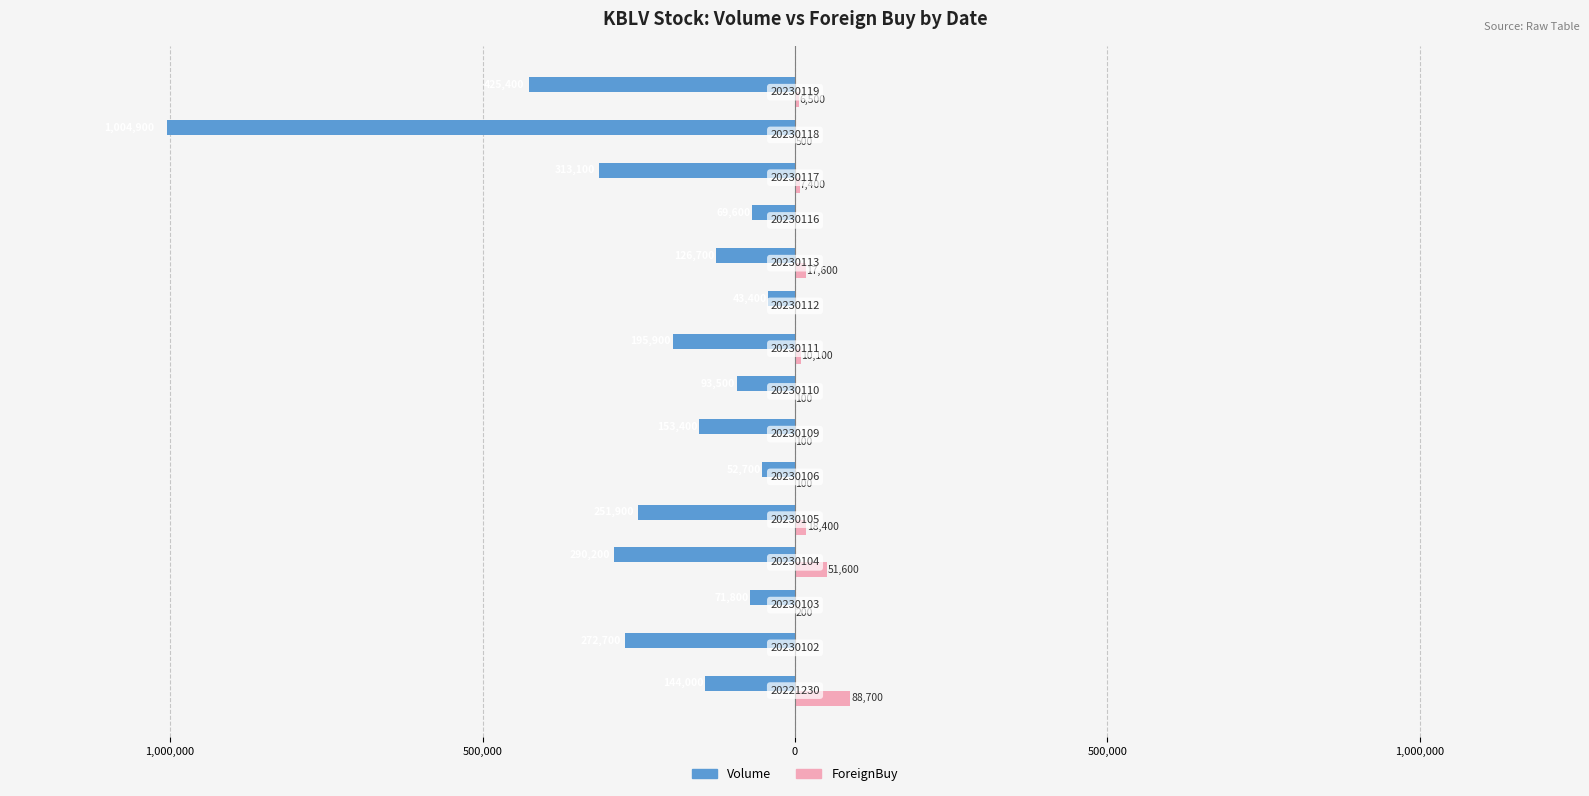

What are all the series names shown in the legend?

Volume, ForeignBuy